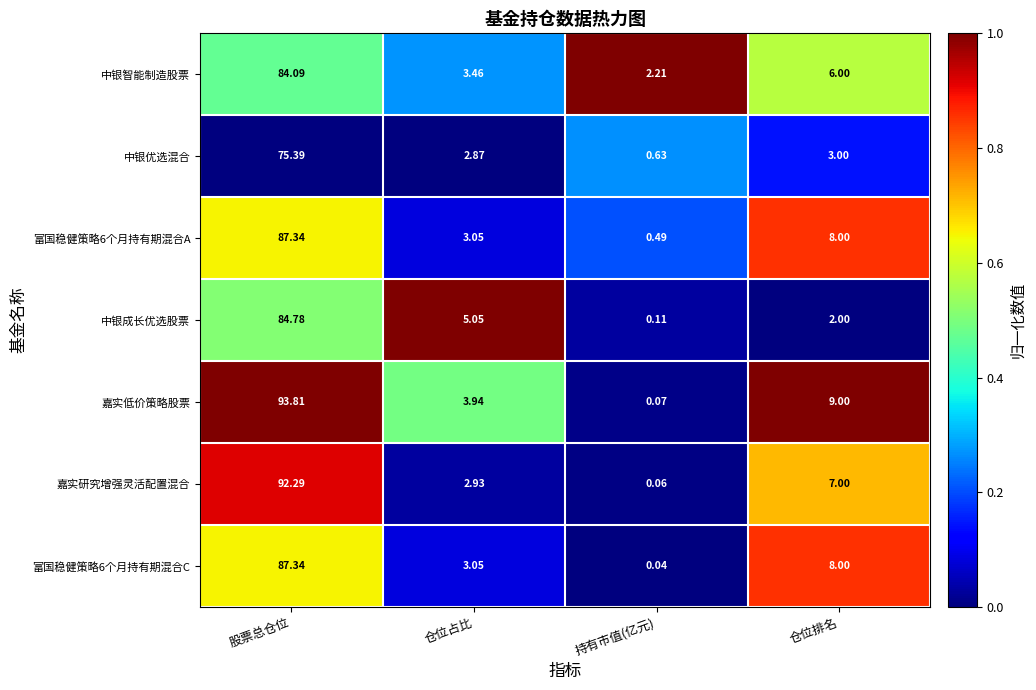

List the labels in order of 富国稳健策略6个月持有期混合C value, smallest first.

持有市值(亿元), 仓位占比, 仓位排名, 股票总仓位